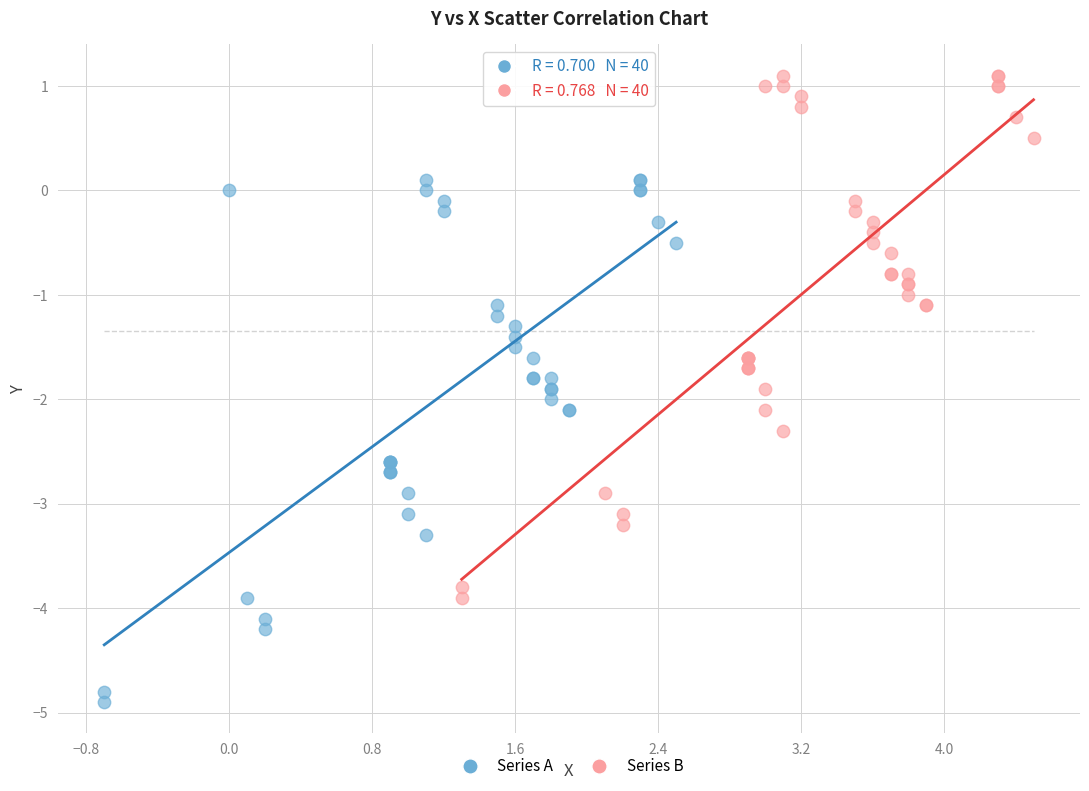

Which series contains the highest Y value?

Series B